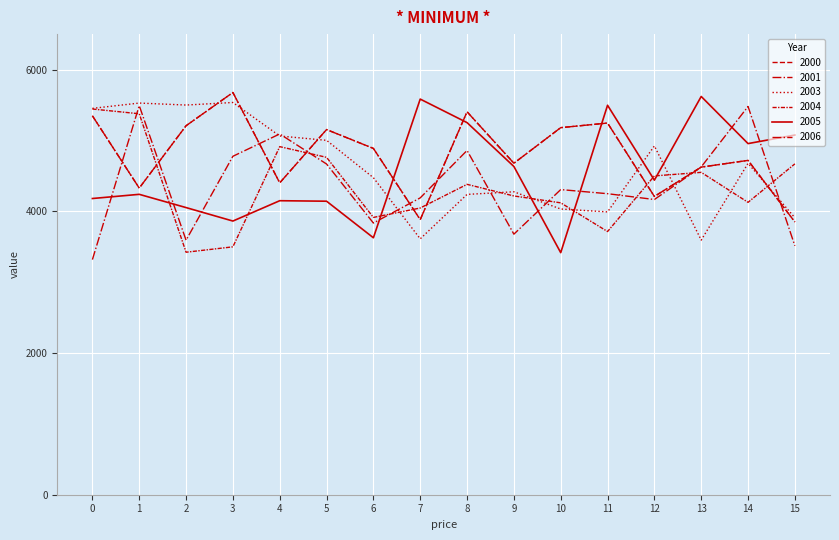

What is the value of the 2001 point at the 11th from the left?

5180